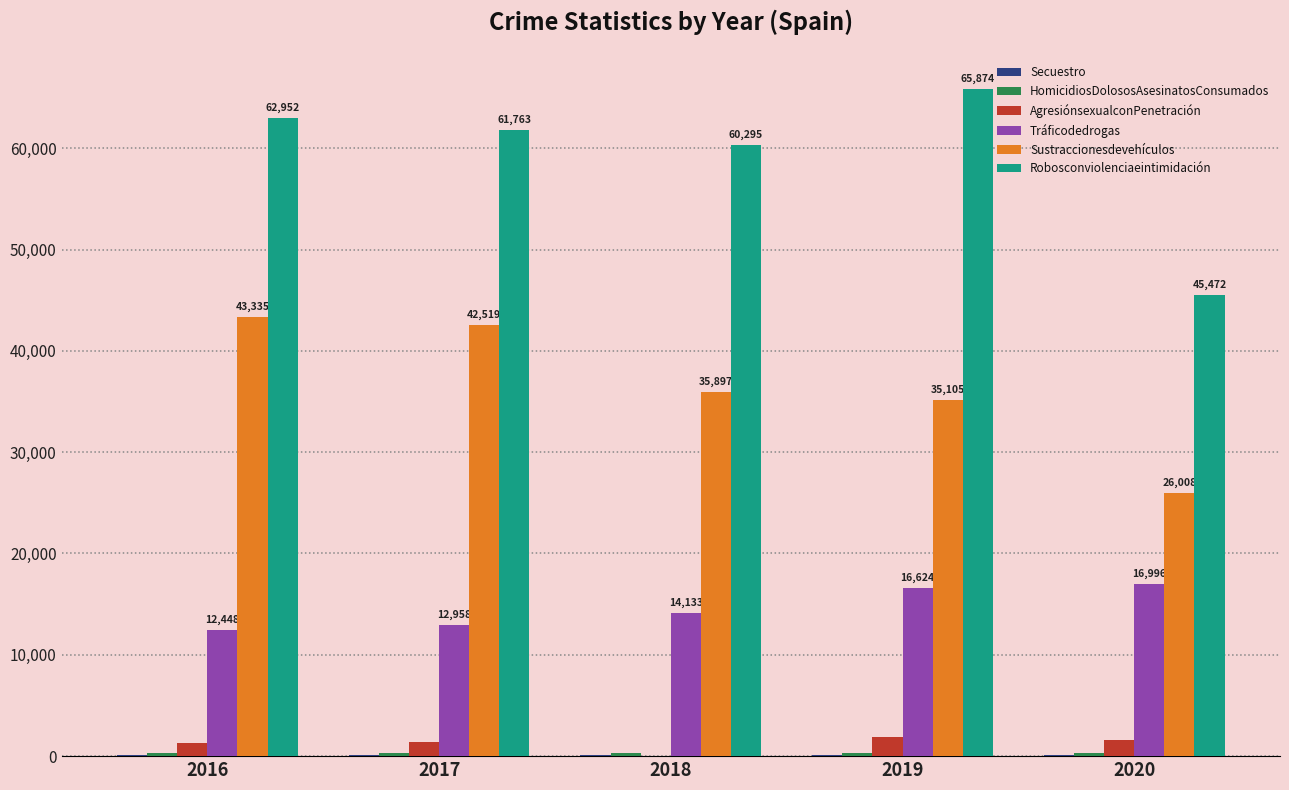

Where is AgresiónsexualconPenetración nearest to the value 945?

2016